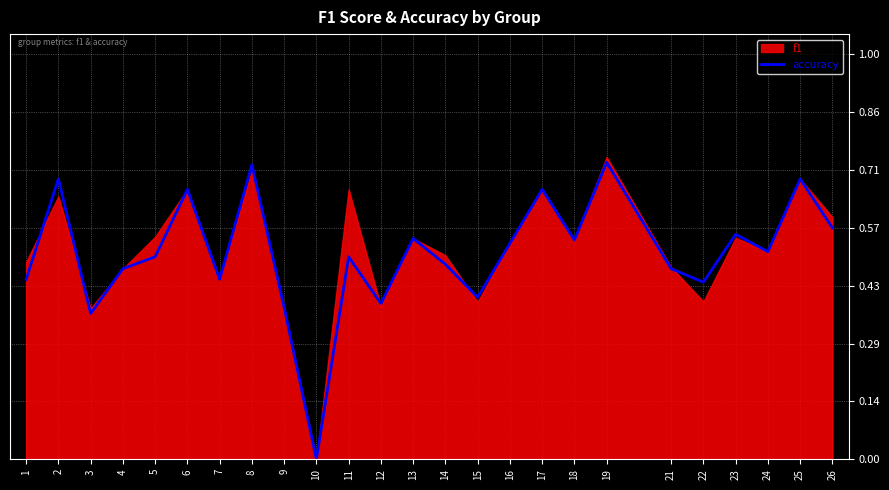

Which has a higher value, 10 or 23?

23